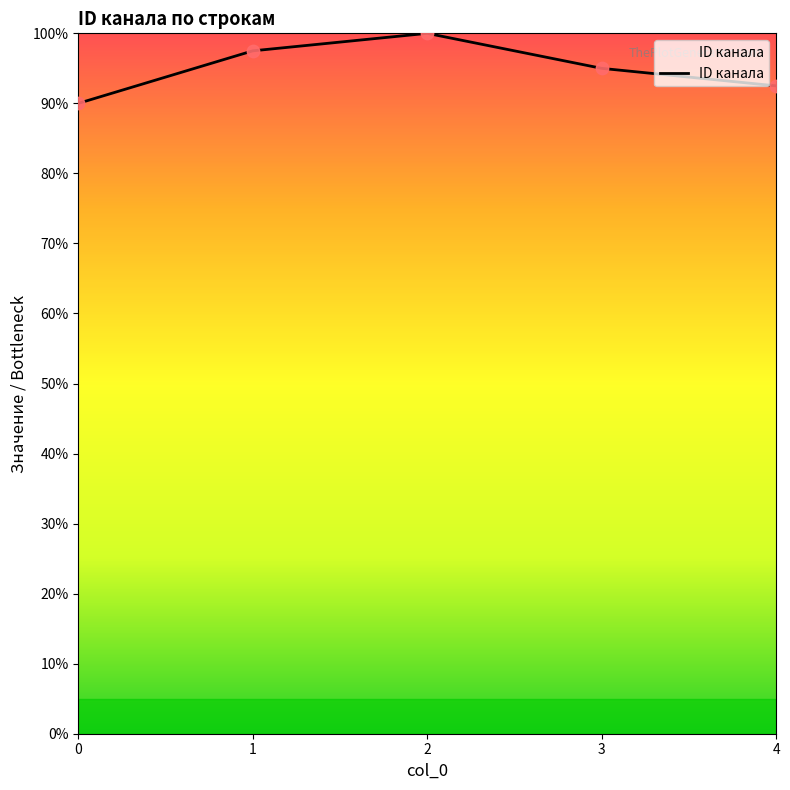

Between 0 and 4, which is larger?

4